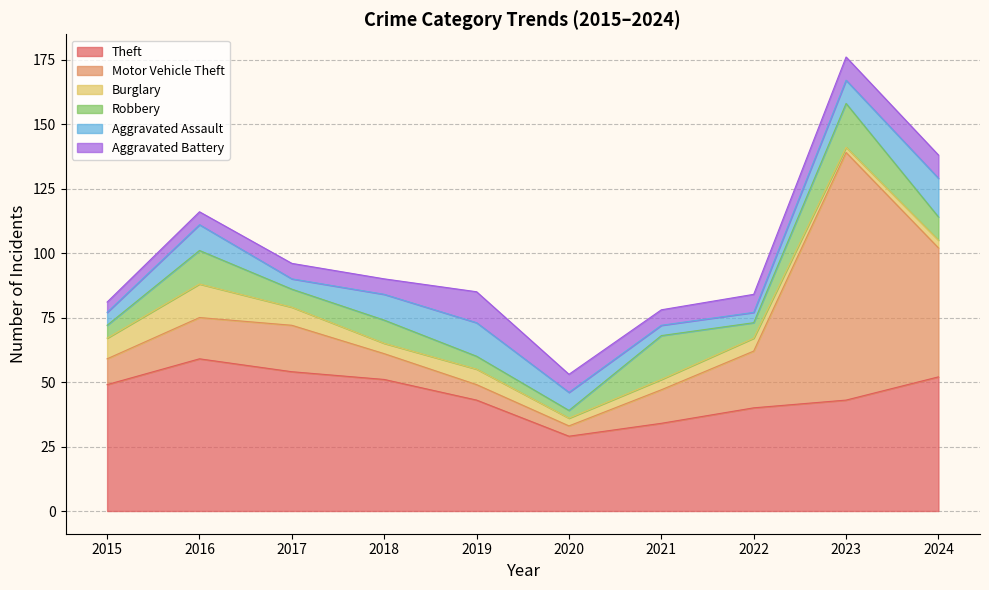

How many values in the Burglary series are below 5?

5